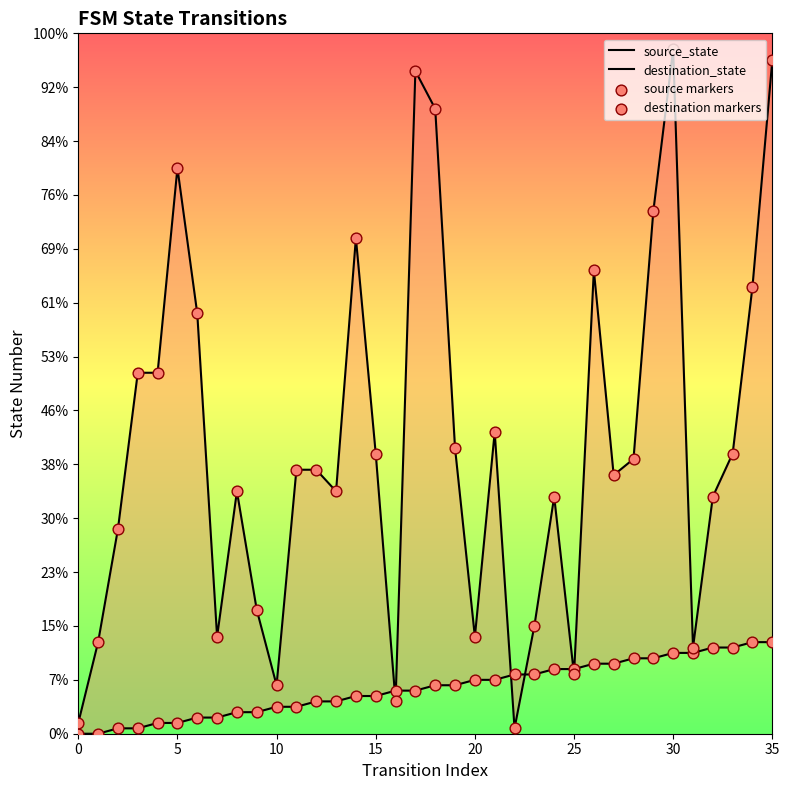

What is the total value across all series at 26?

198